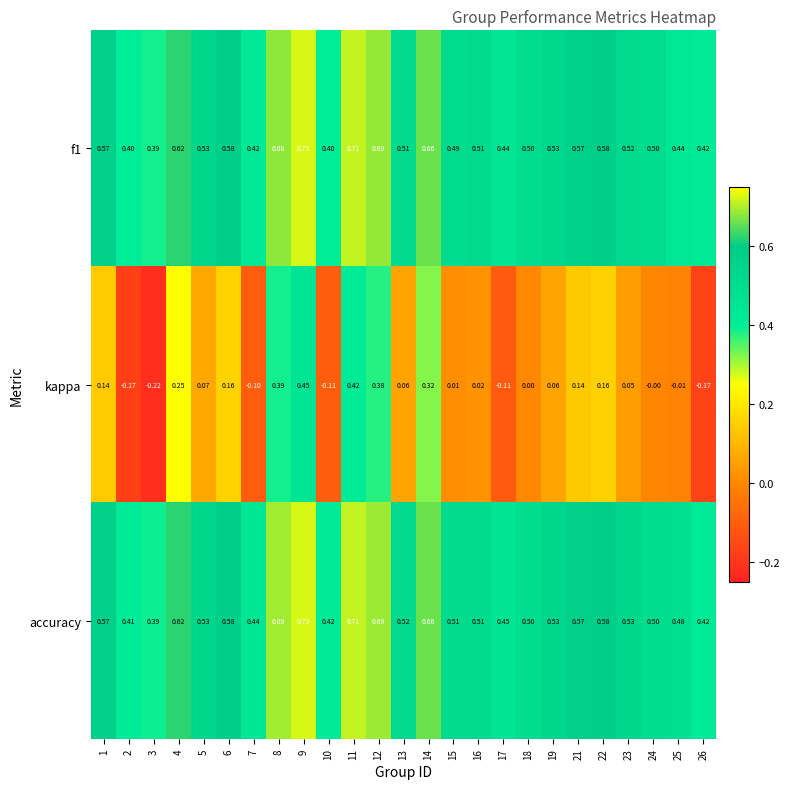

Which series changed the most between 13 and 16?

kappa